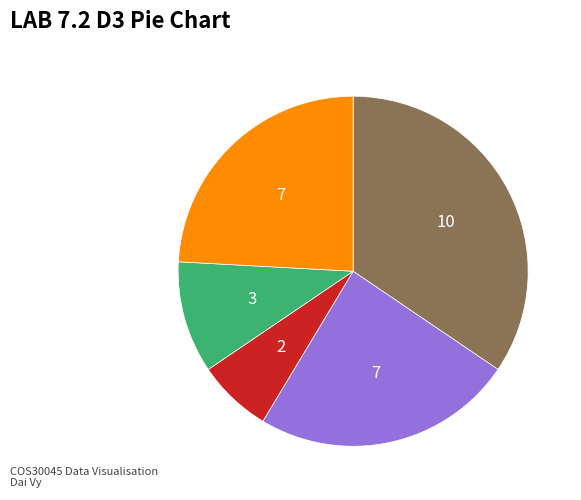

Does any single category account for the majority?

No